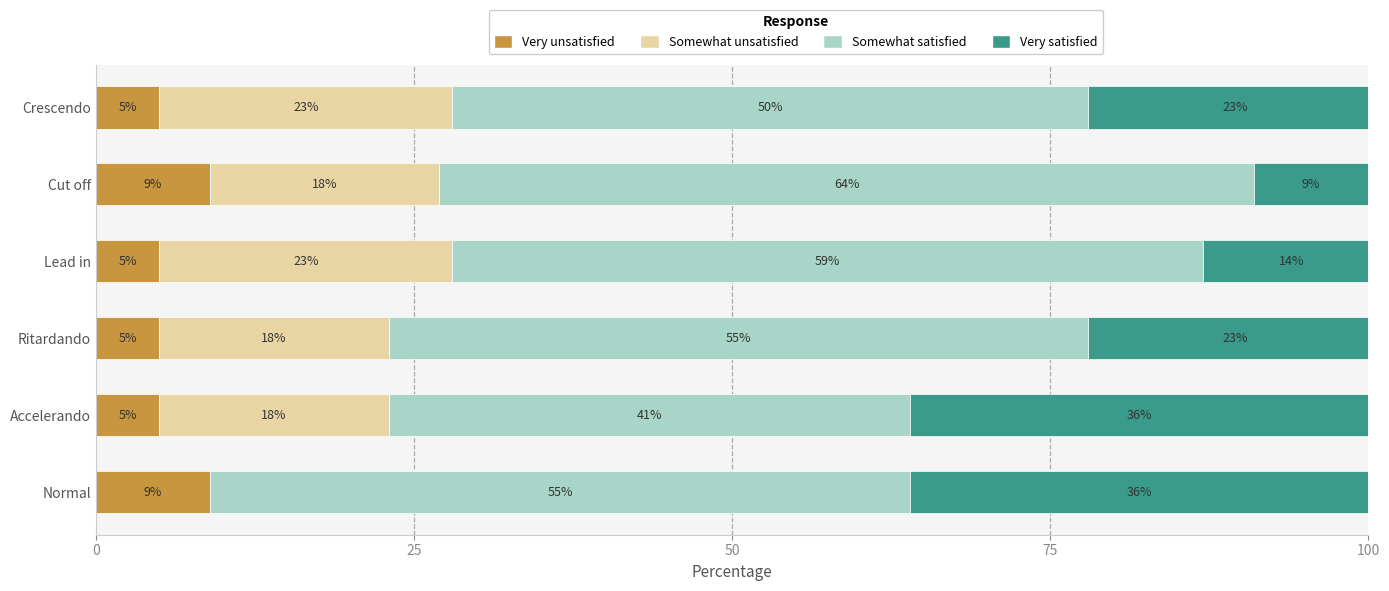

What is the total value across all series at Normal?

100